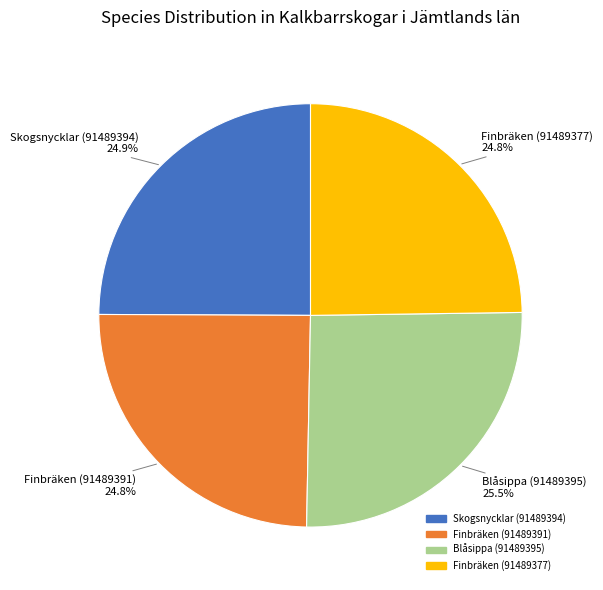

Is Skogsnycklar (91489394) the majority of the pie?

No